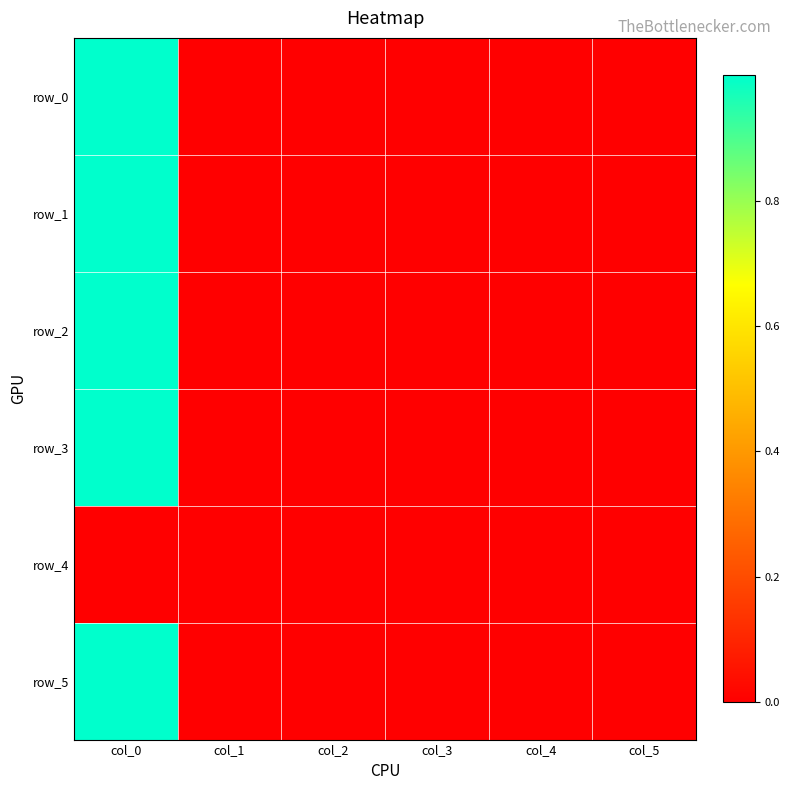

At which label does row_3 reach its minimum?

col_1